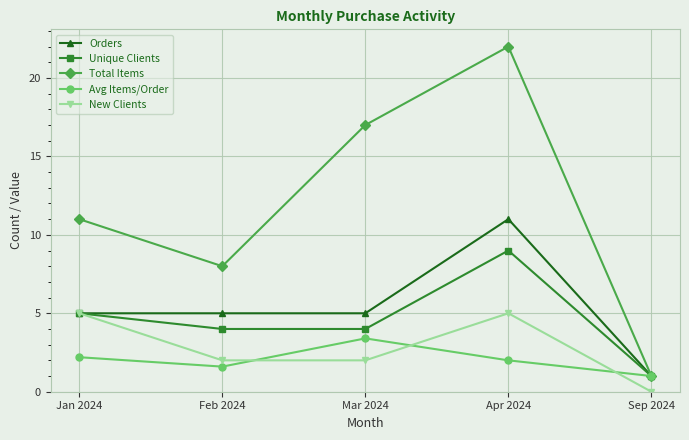

How many interior local peaks does the Unique Clients series have?

1